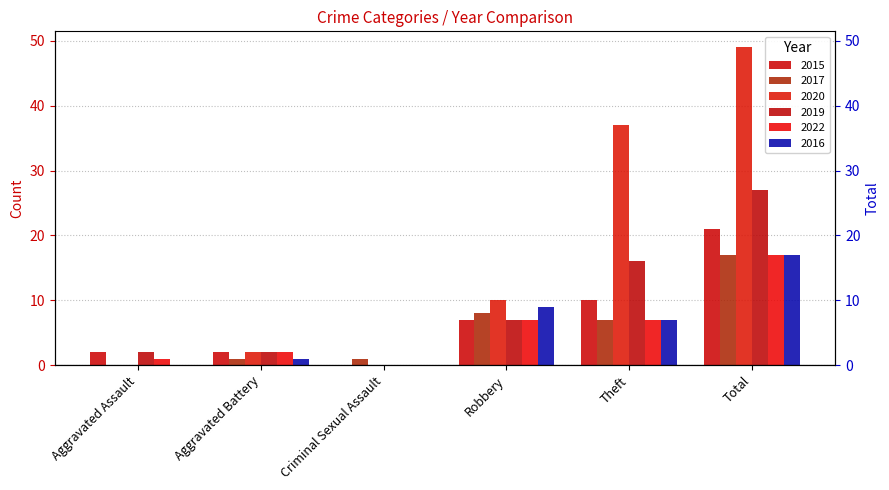

The 2022 series shows 17 at Total. True or false?

True